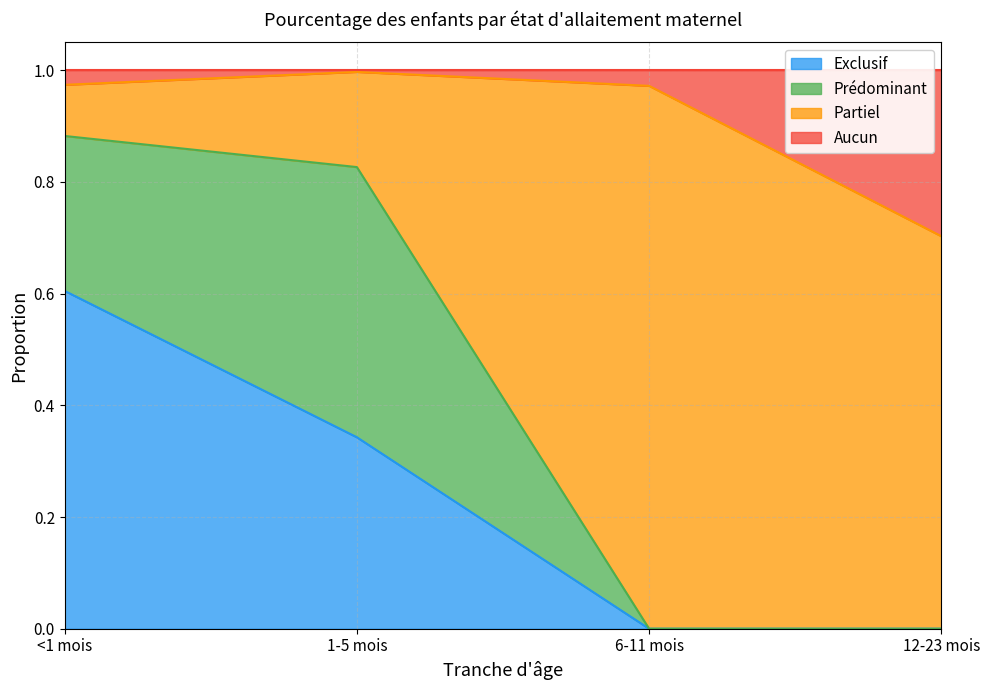

True or false: Exclusif has more than 0 interior local peaks.

False